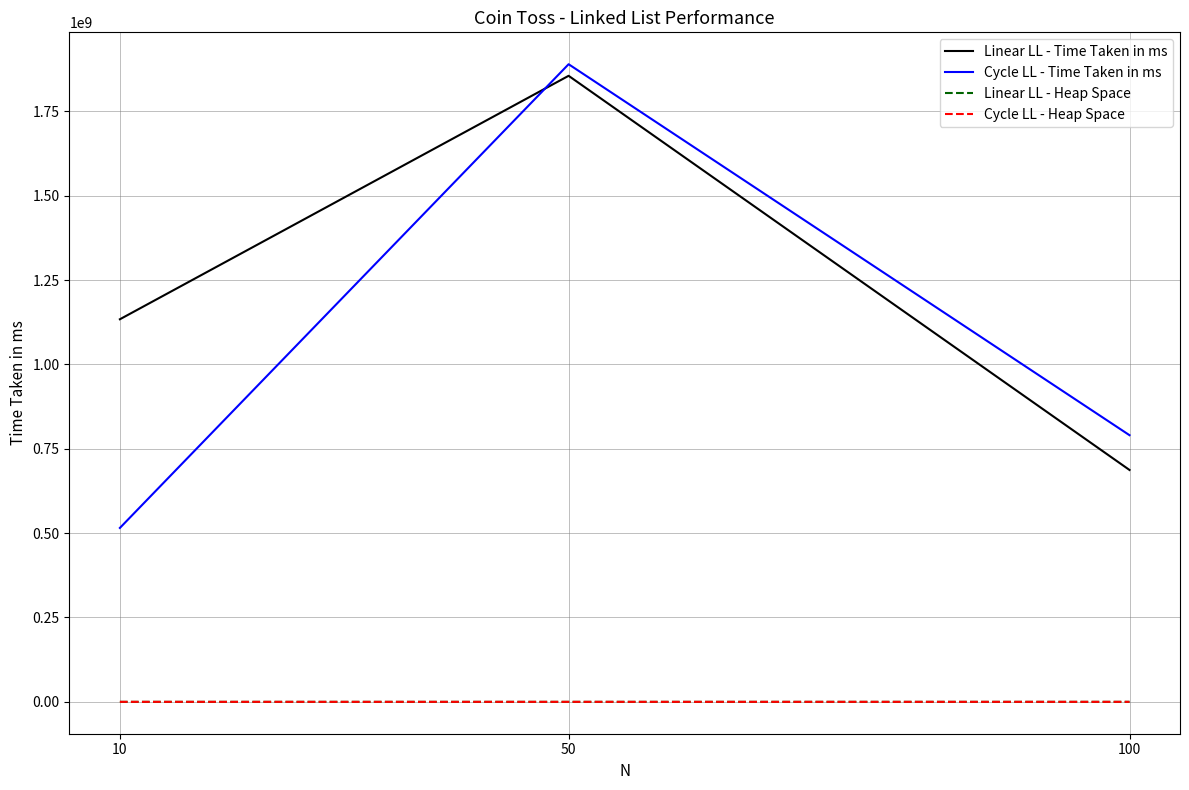

At which category is the sum across all series the highest?

50